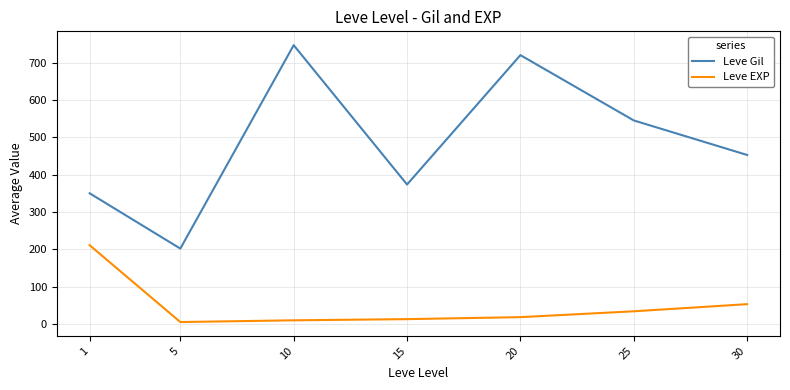

Which series has the largest range (max minus min)?

Leve Gil